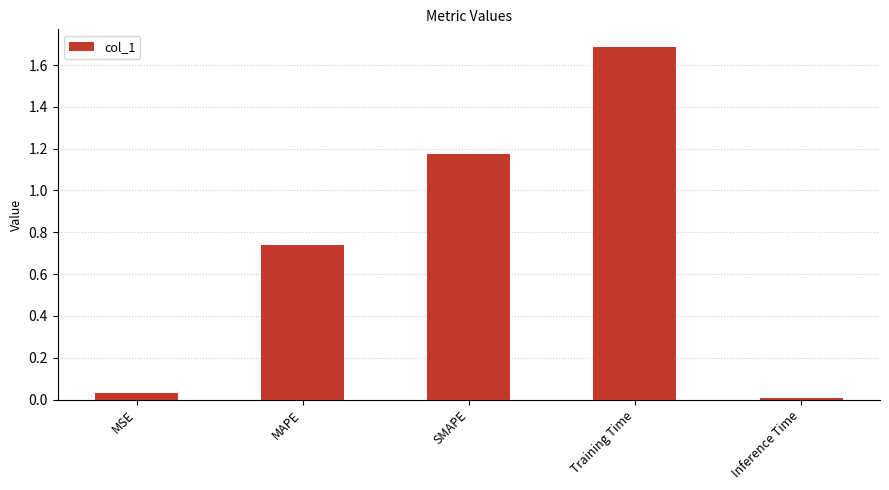

Is it true that the value at MSE is 0.0?

True